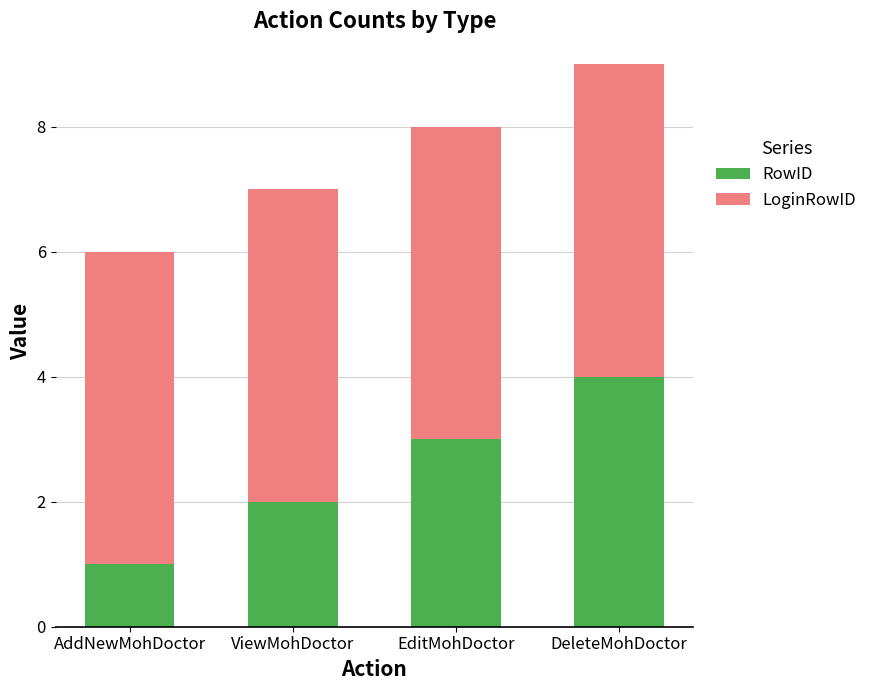

Which category has the highest value in the RowID series?

DeleteMohDoctor